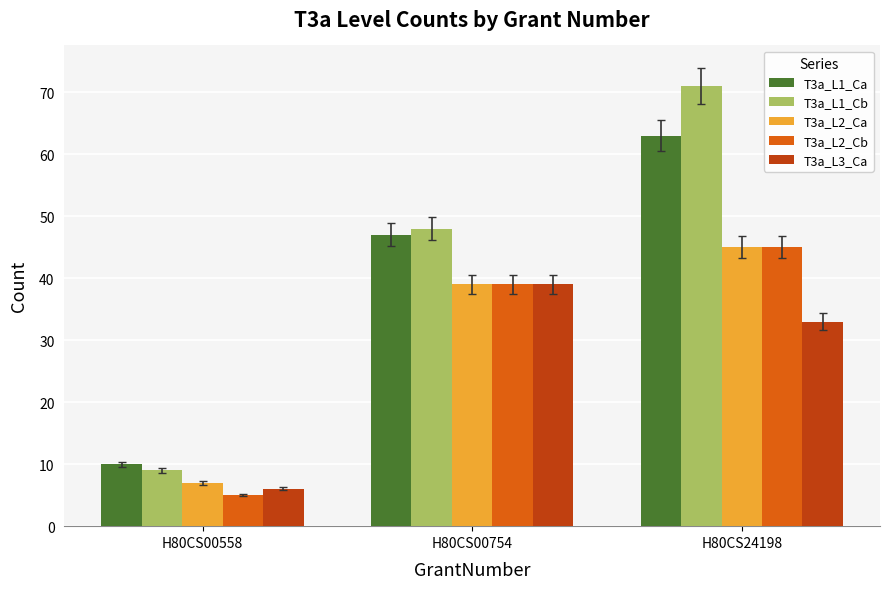

Reading right to left, extract all data points from this chart.

T3a_L1_Ca: H80CS24198=63	H80CS00754=47	H80CS00558=10
T3a_L1_Cb: H80CS24198=71	H80CS00754=48	H80CS00558=9
T3a_L2_Ca: H80CS24198=45	H80CS00754=39	H80CS00558=7
T3a_L2_Cb: H80CS24198=45	H80CS00754=39	H80CS00558=5
T3a_L3_Ca: H80CS24198=33	H80CS00754=39	H80CS00558=6